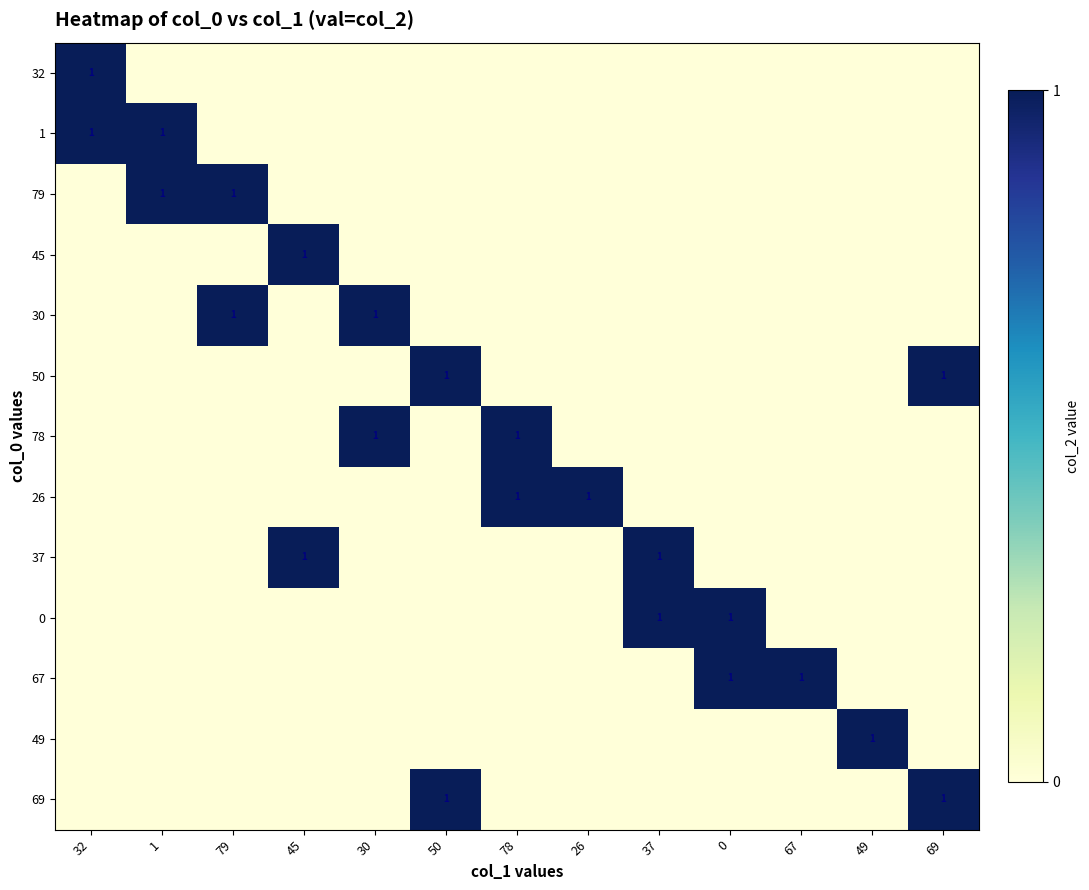

The 37 series shows 1 at 45. True or false?

True